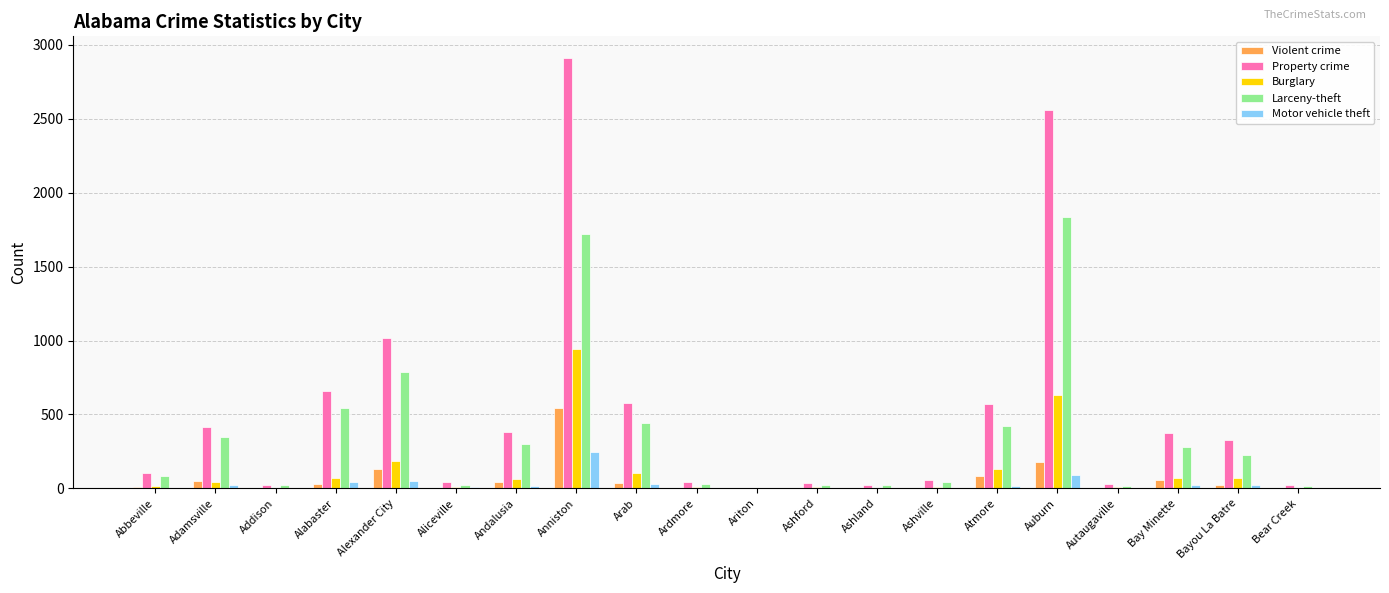

The value of Burglary at Atmore is 131. True or false?

True